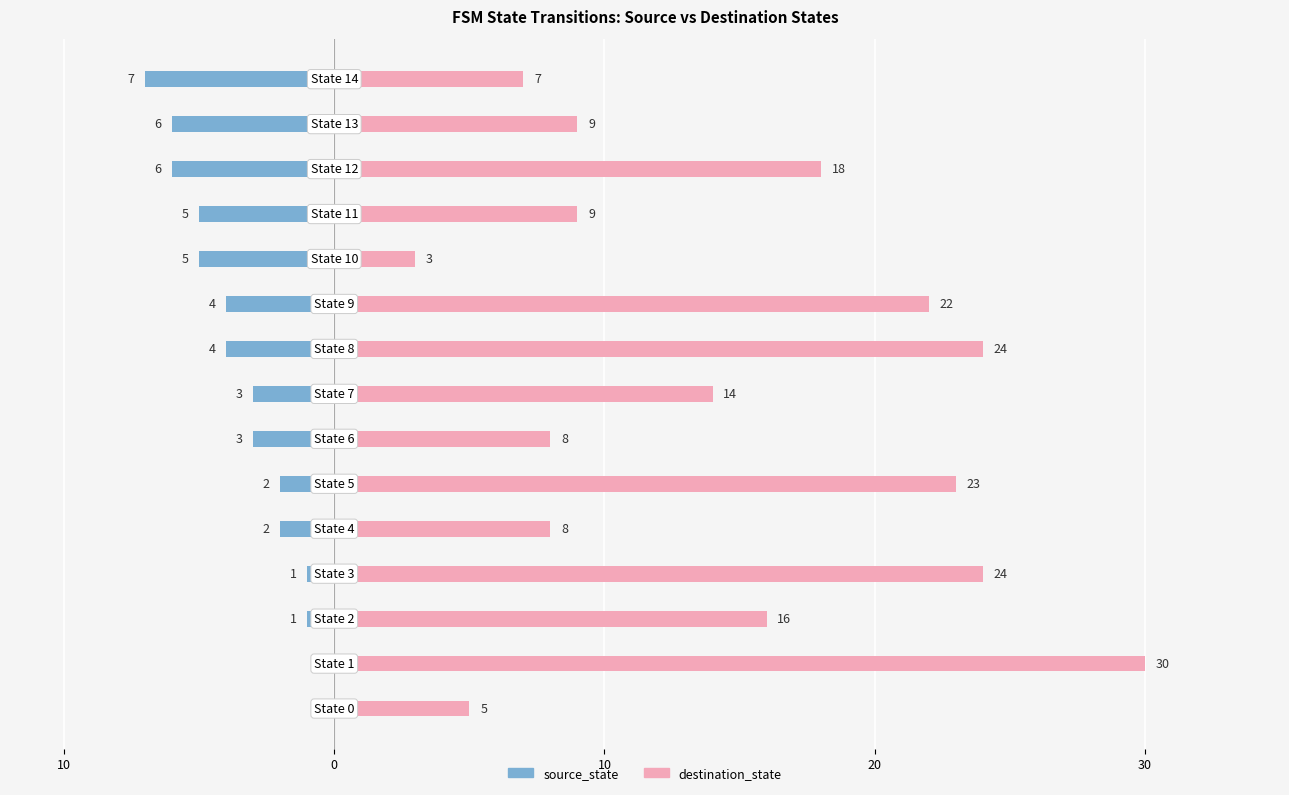

What is the difference between the source_state values at 9 and 10?

1